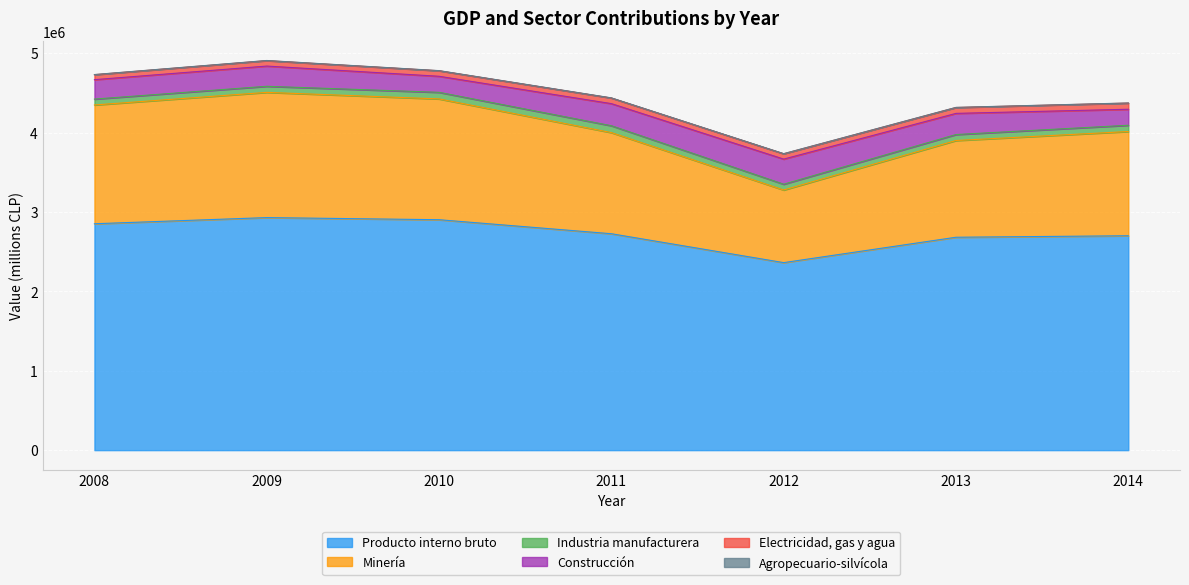

How many interior local peaks does the Producto interno bruto series have?

1